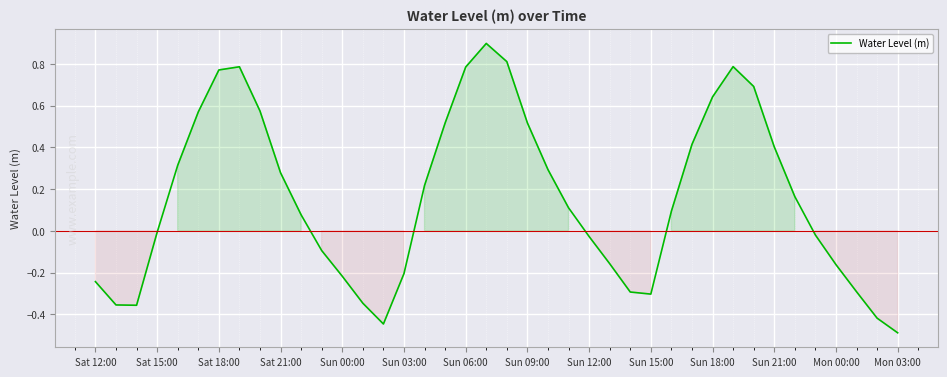

What is the greatest value displayed?

0.9